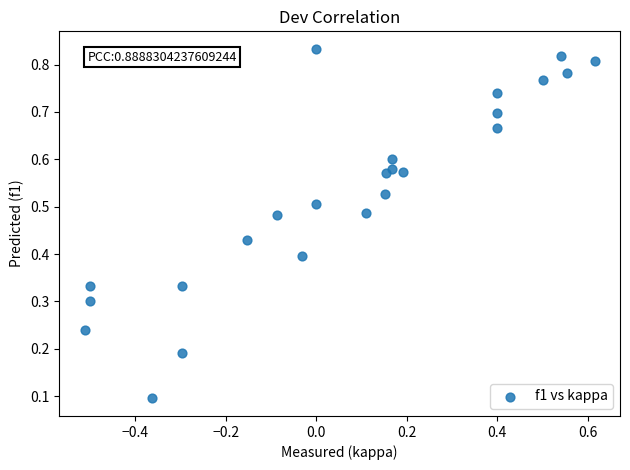

What is the range of X values (max minus min)?

1.1